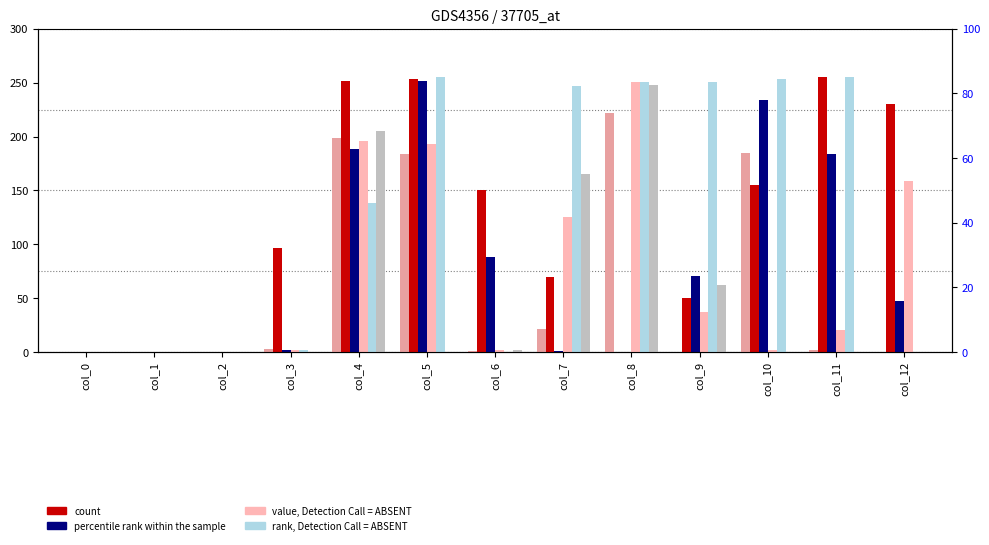

Count the number of categories in the chart.

13